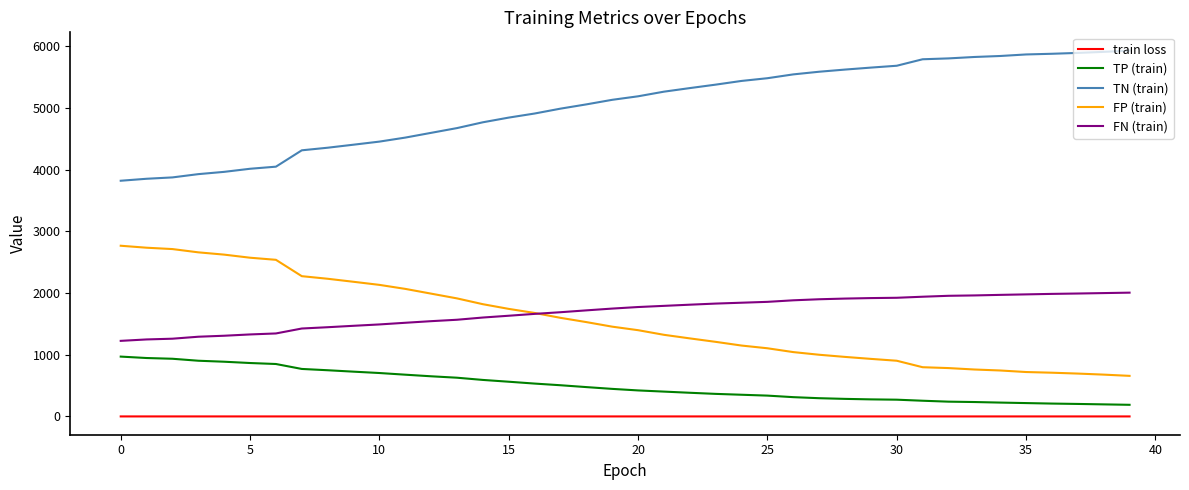

What is the maximum value shown in the chart?

5927.0